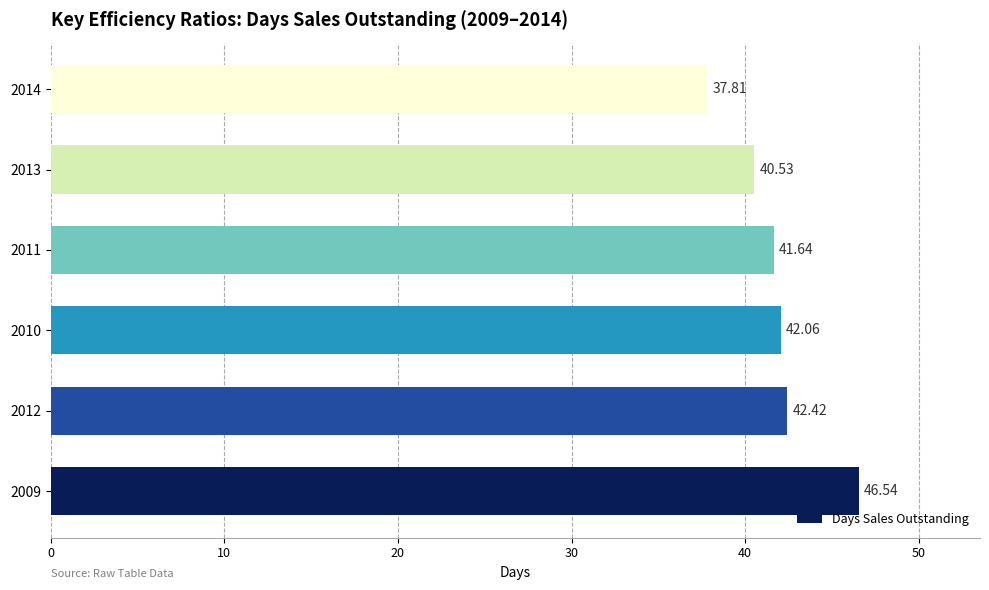

How many bars are there in total?

6